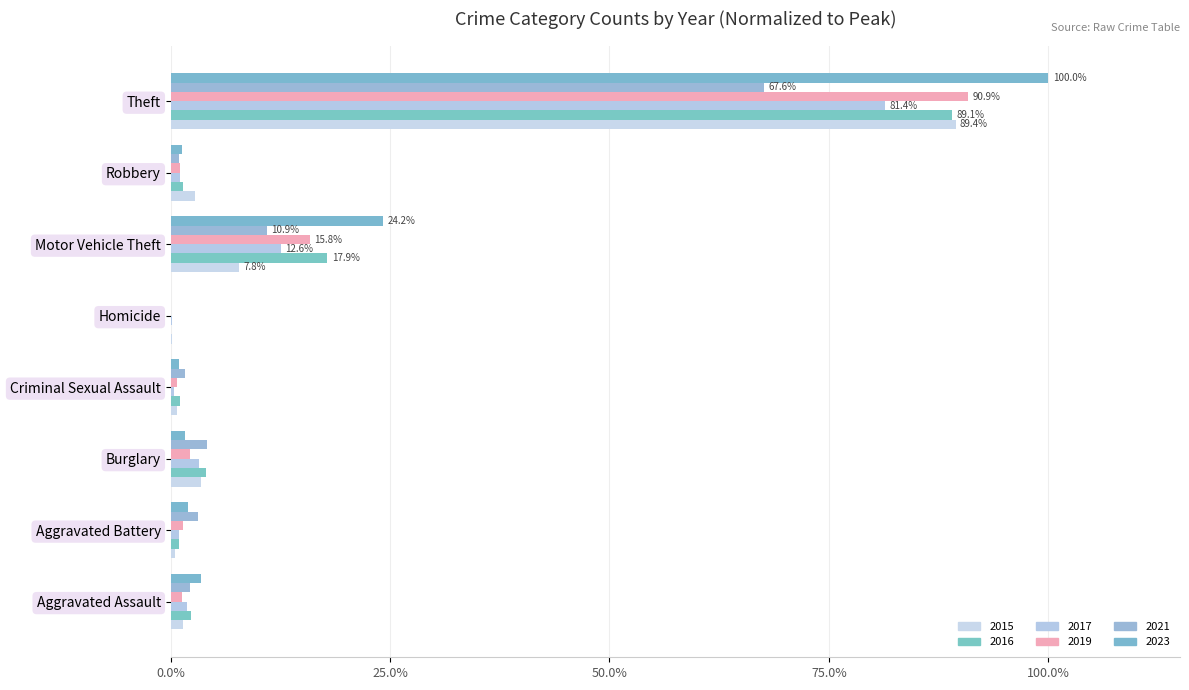

The value of 2017 at Motor Vehicle Theft is 12.6. True or false?

True